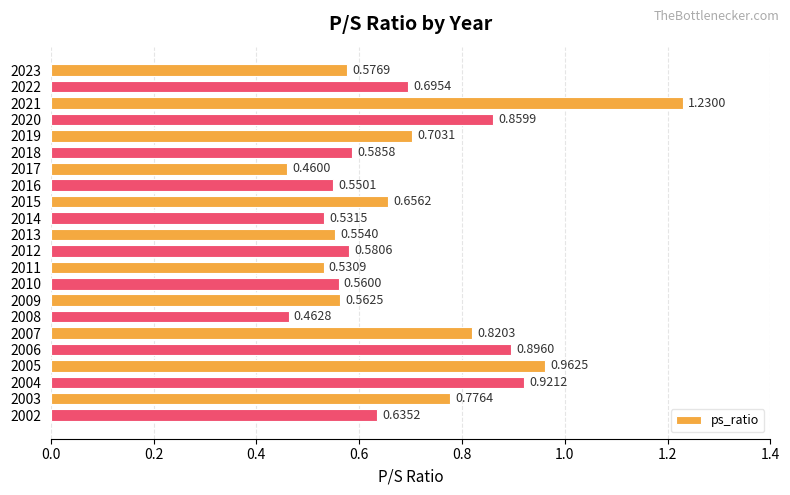

What is the sum of all values?

15.1